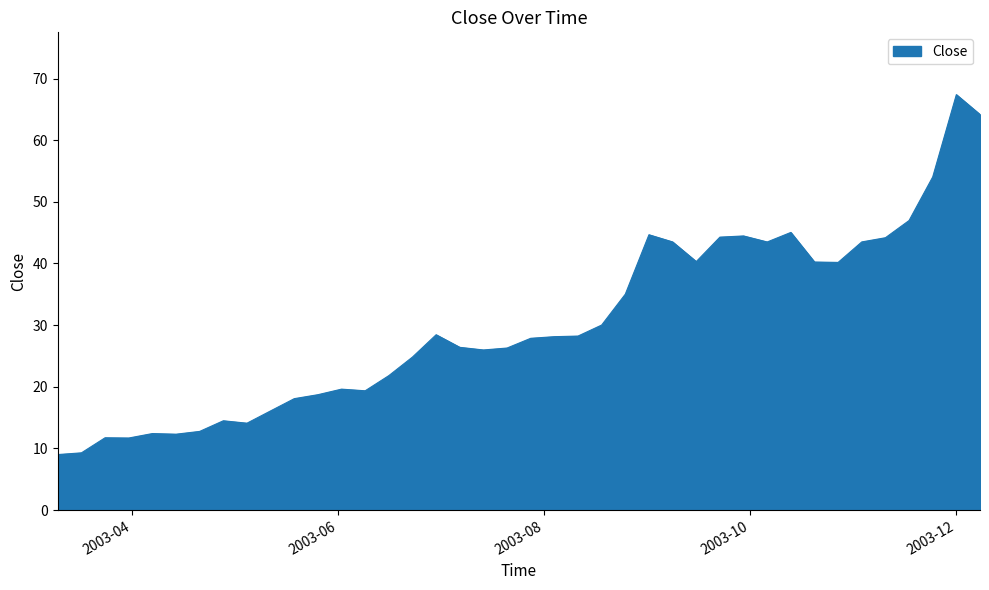

What is the maximum value shown in the chart?

67.4